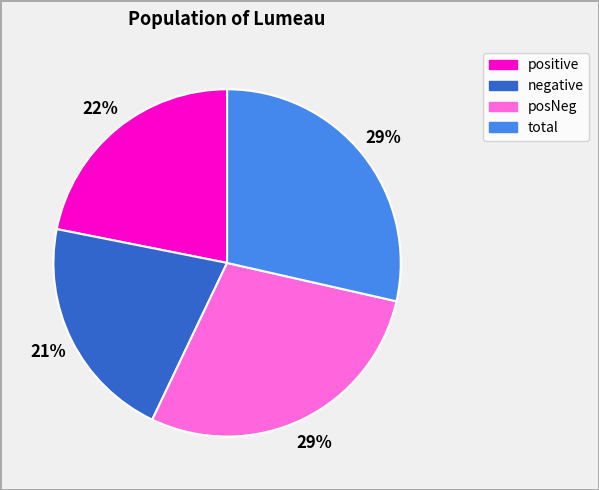

To the nearest percent, what percentage of the pie is positive?

22%